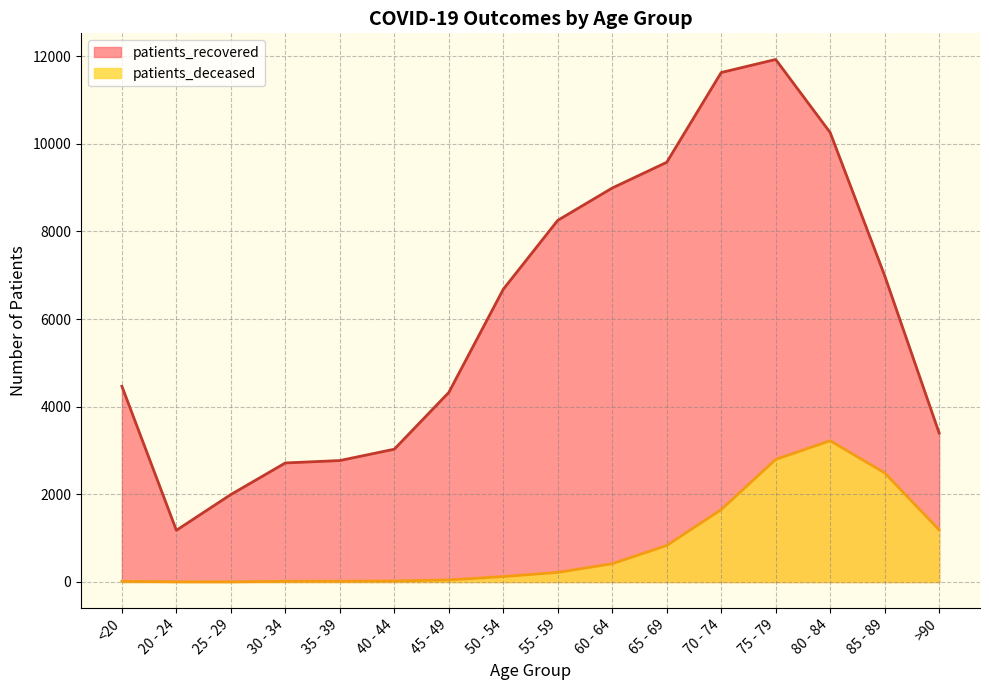

What is the total value across all series at 35 - 39?

2790